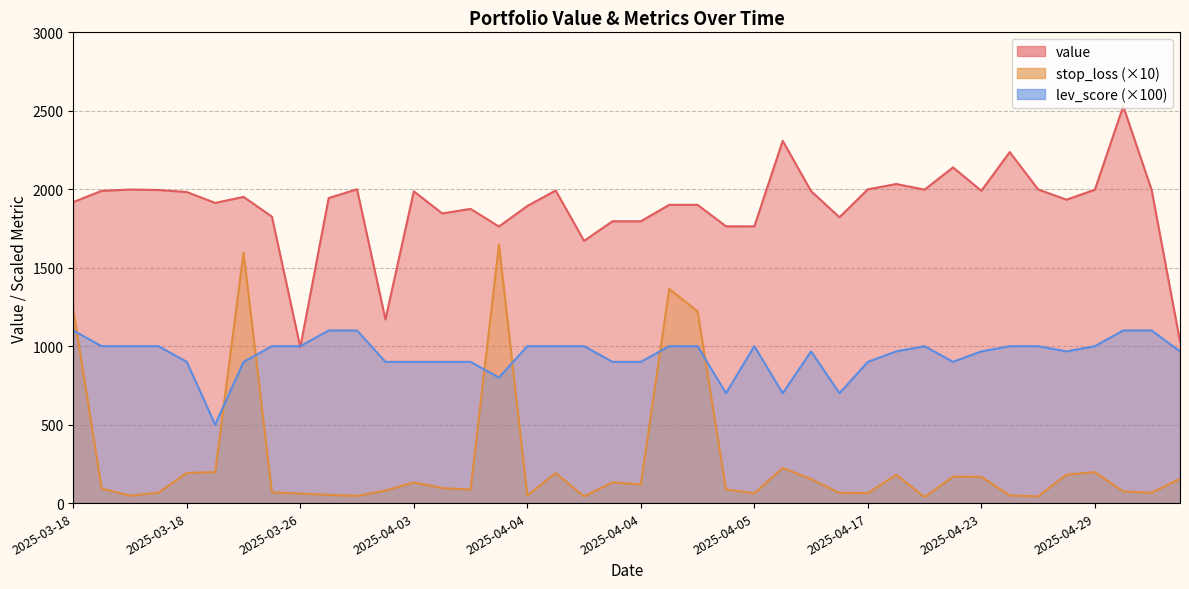

The value of value at 2025-04-05 is 2782.3. True or false?

False